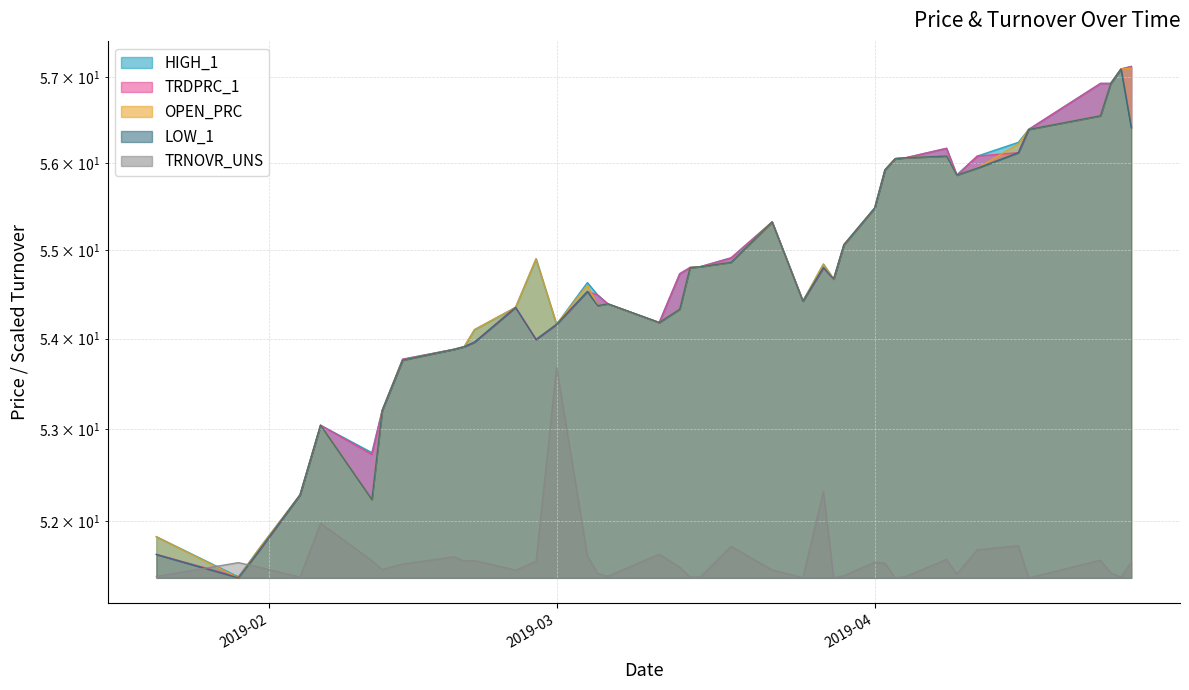

What is the greatest value displayed?

57.1